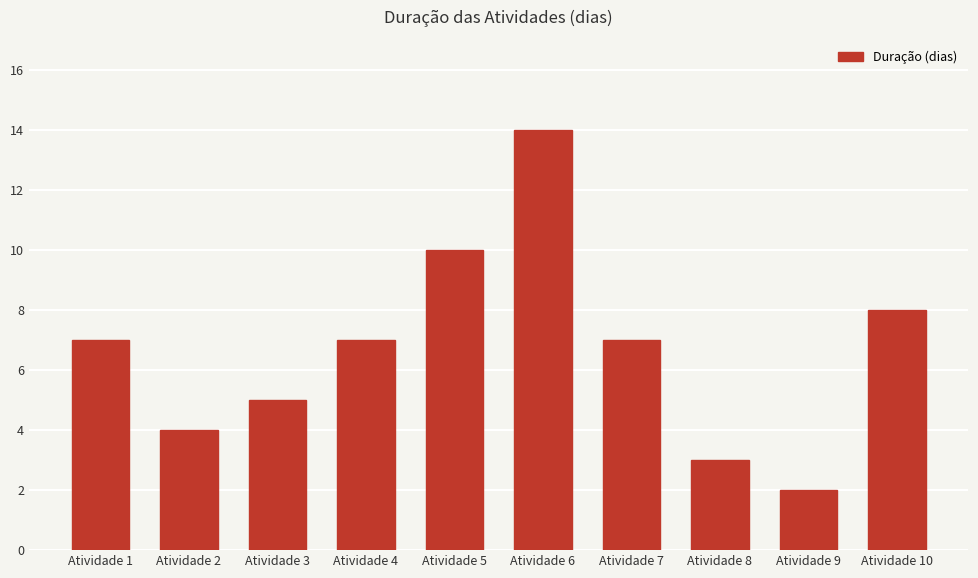

The value at Atividade 3 is 8. True or false?

False